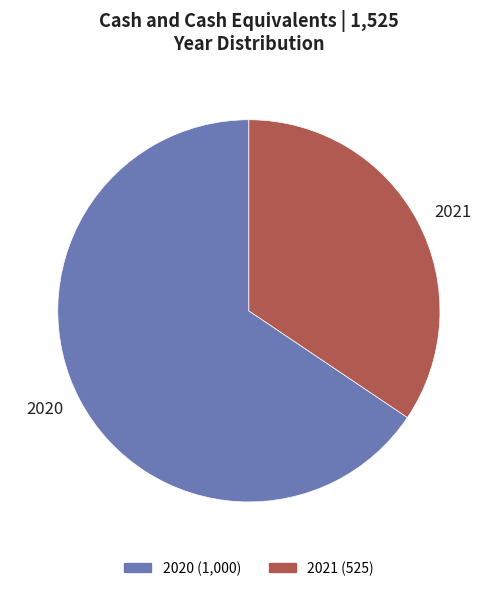

How many segments does this pie chart have?

2